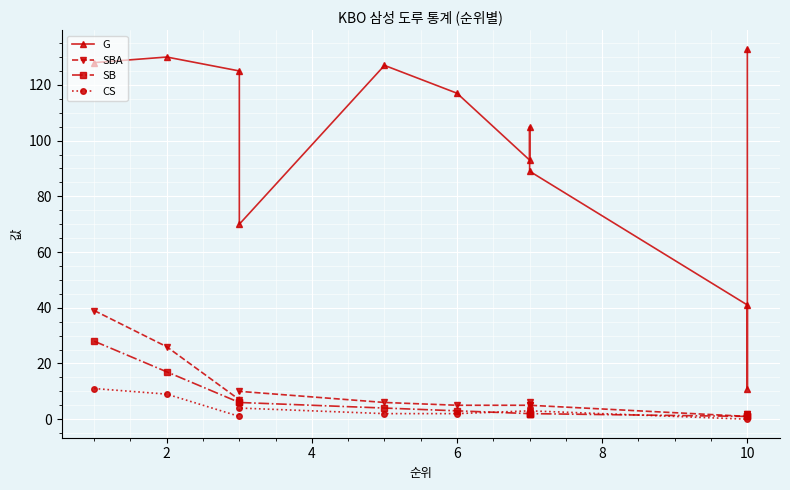

Which series has the largest range (max minus min)?

G